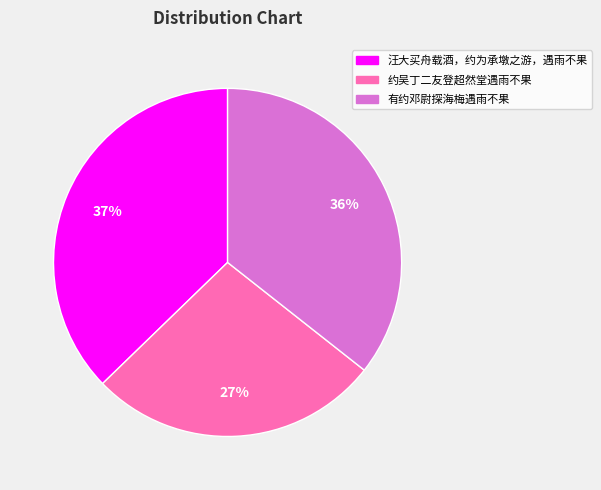

True or false: 约吴丁二友登超然堂遇雨不果 accounts for 27% of the total.

True